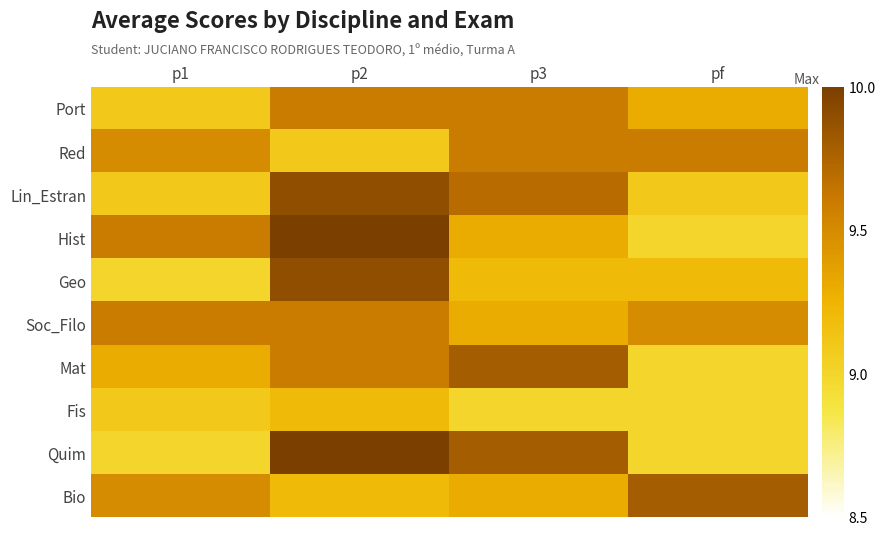

At how many categories does at least one series exceed 9?

4